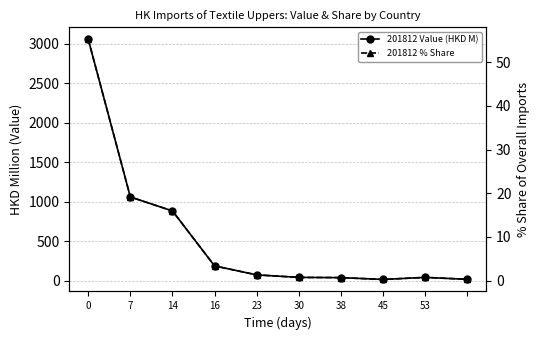

What is the label of the 10th point from the left?

9